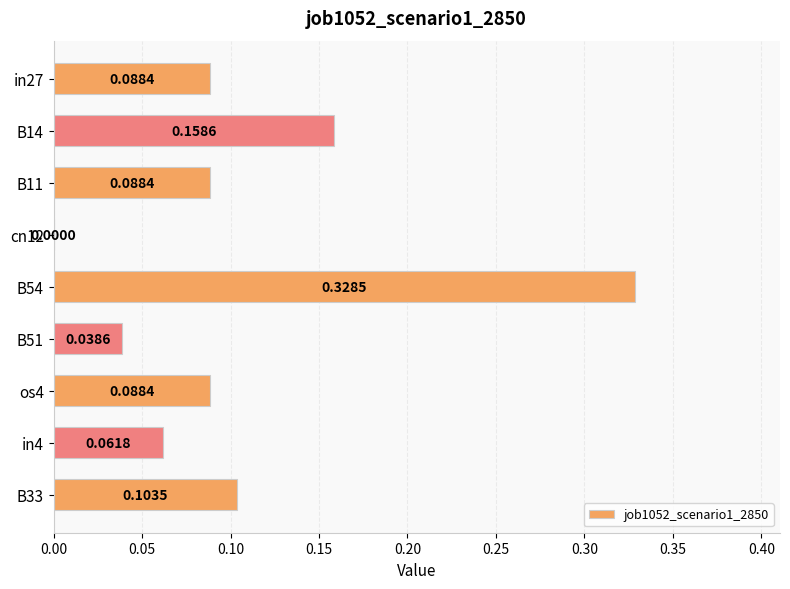

What is the sum of all values?

1.0